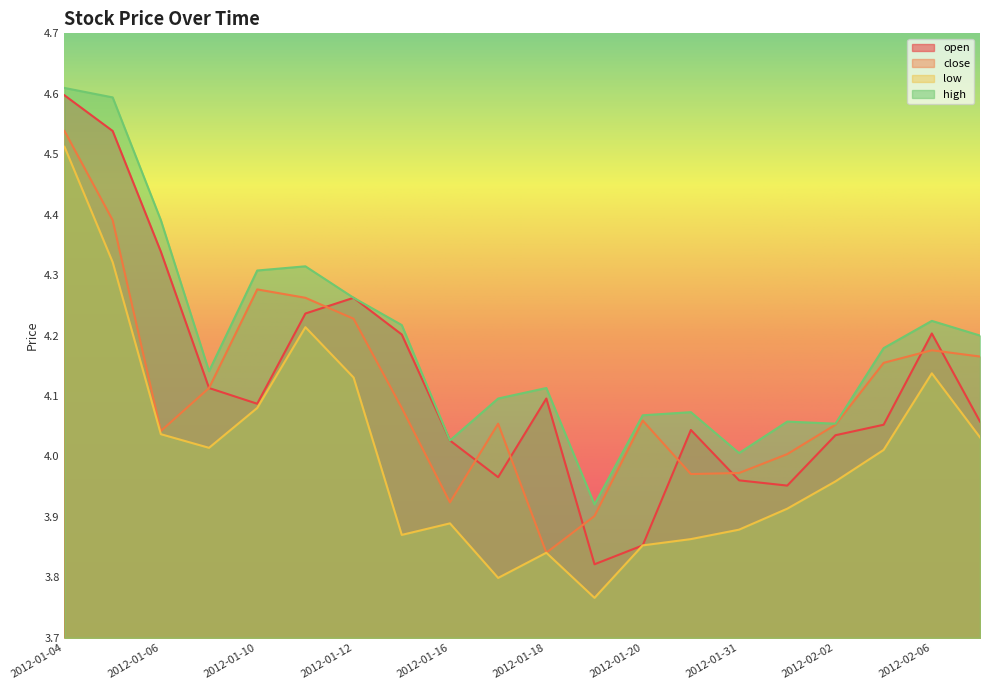

What are all the series names shown in the legend?

open, close, low, high